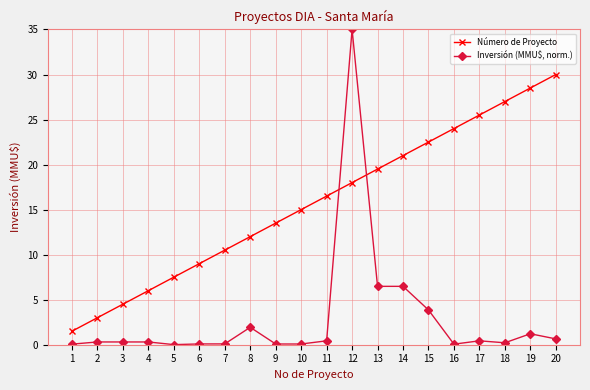

True or false: Número de Proyecto has more than 2 interior local peaks.

False